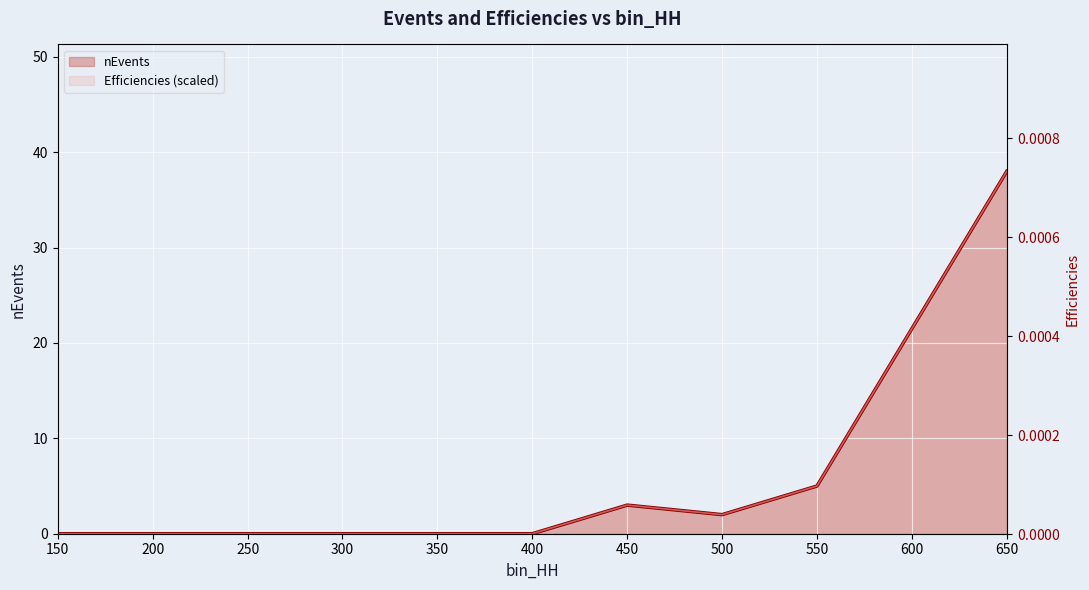

Is it true that Efficiencies (scaled) equals 0 at 400?

True